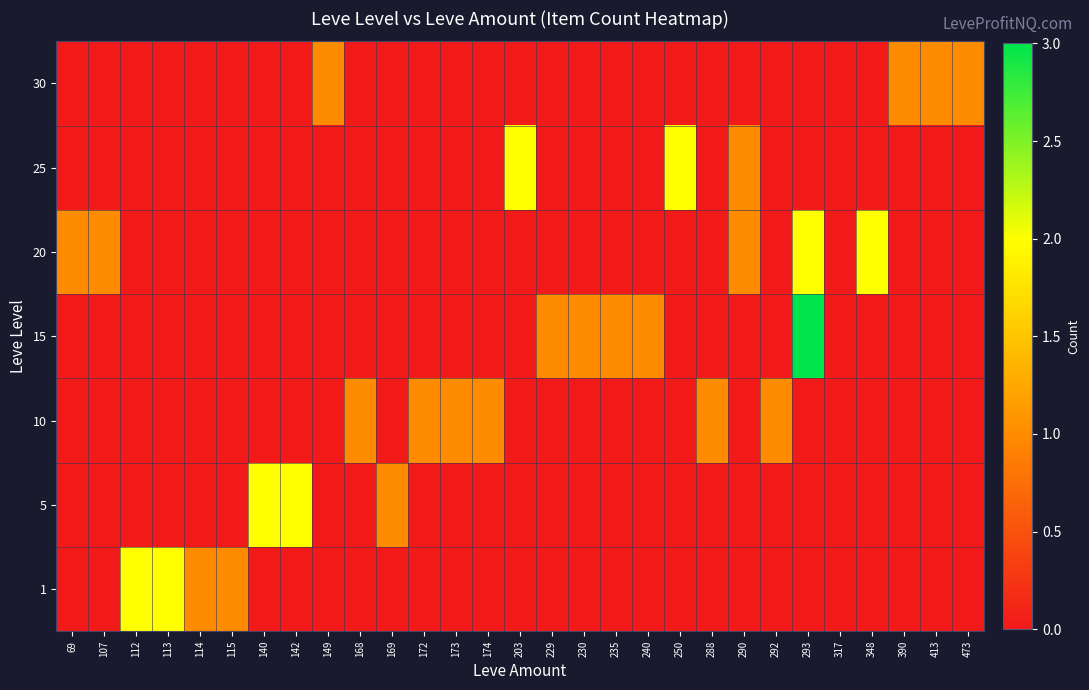

What is the spread (max minus min) of values at 140?

2